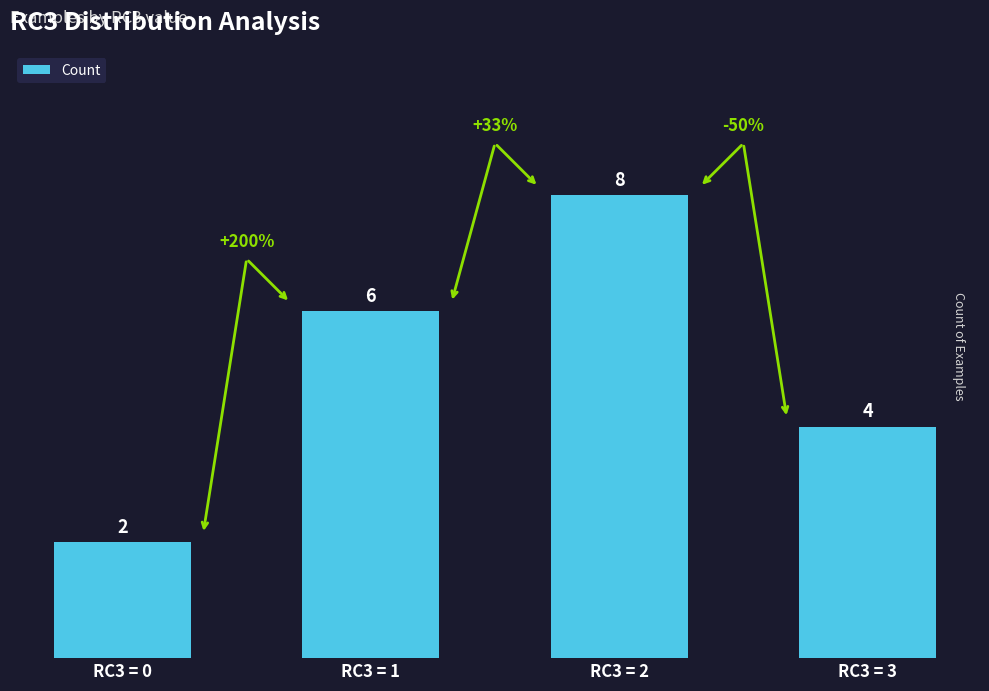

The value at RC3 = 3 is 1. True or false?

False